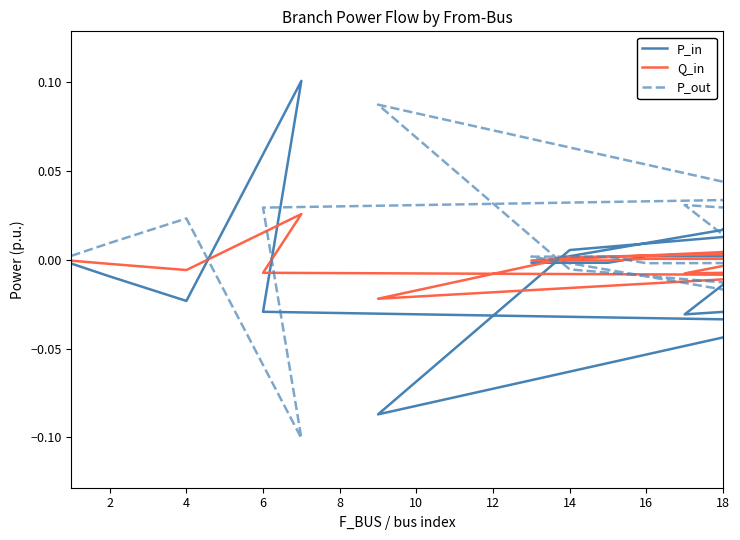

What is the smallest value displayed?

-0.1